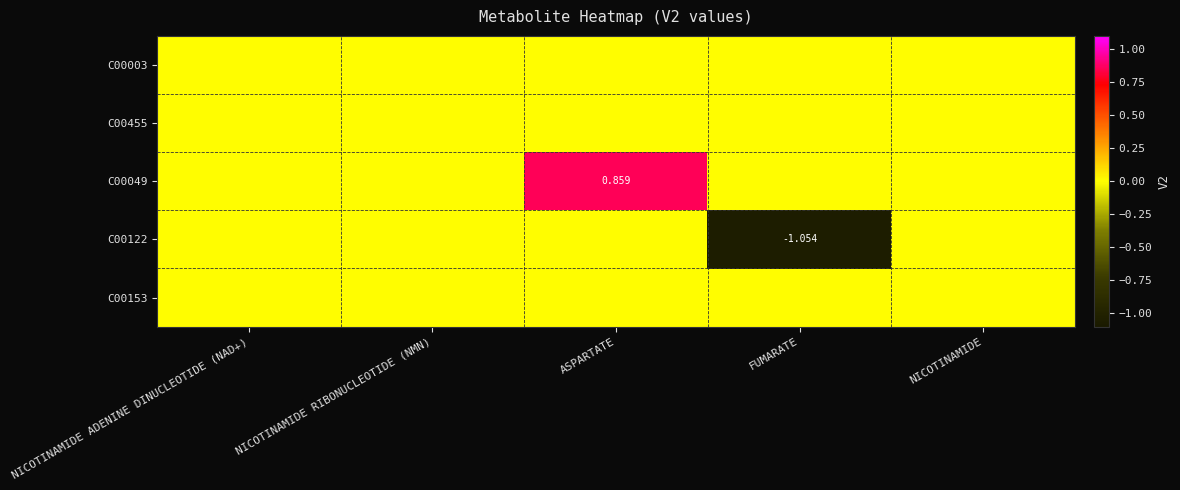

Is the value of C00122 at NICOTINAMIDE RIBONUCLEOTIDE (NMN) greater than the value of C00455 at ASPARTATE?

No